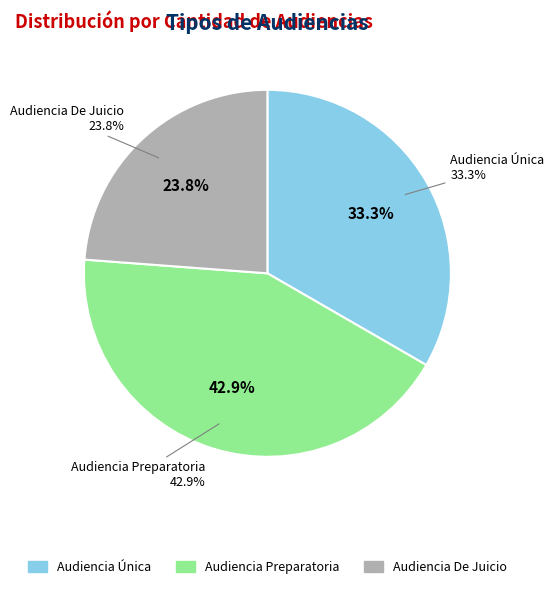

Count the number of slices in the pie.

3